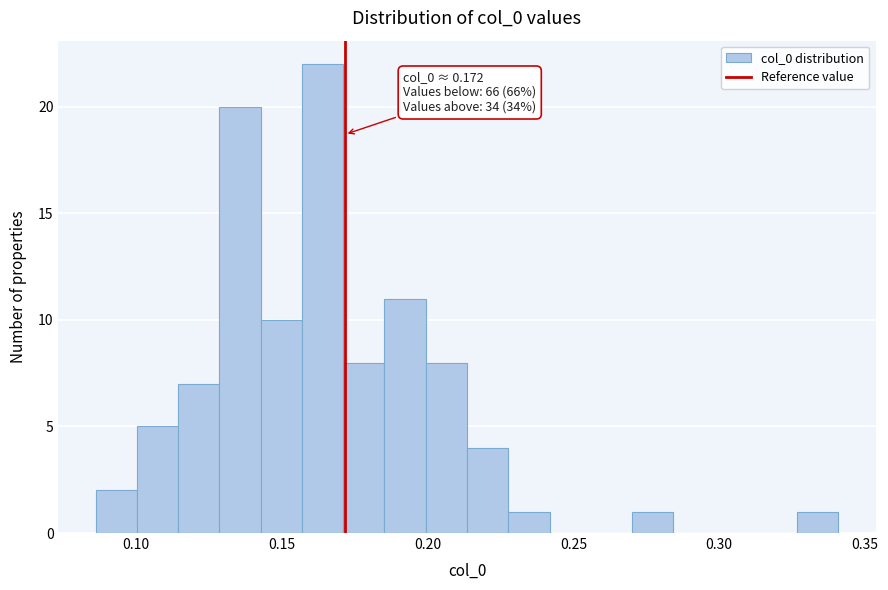

Around what value on the x-axis is the tallest bar? Give the approximate position of its centre, as read against the axis.

0.165